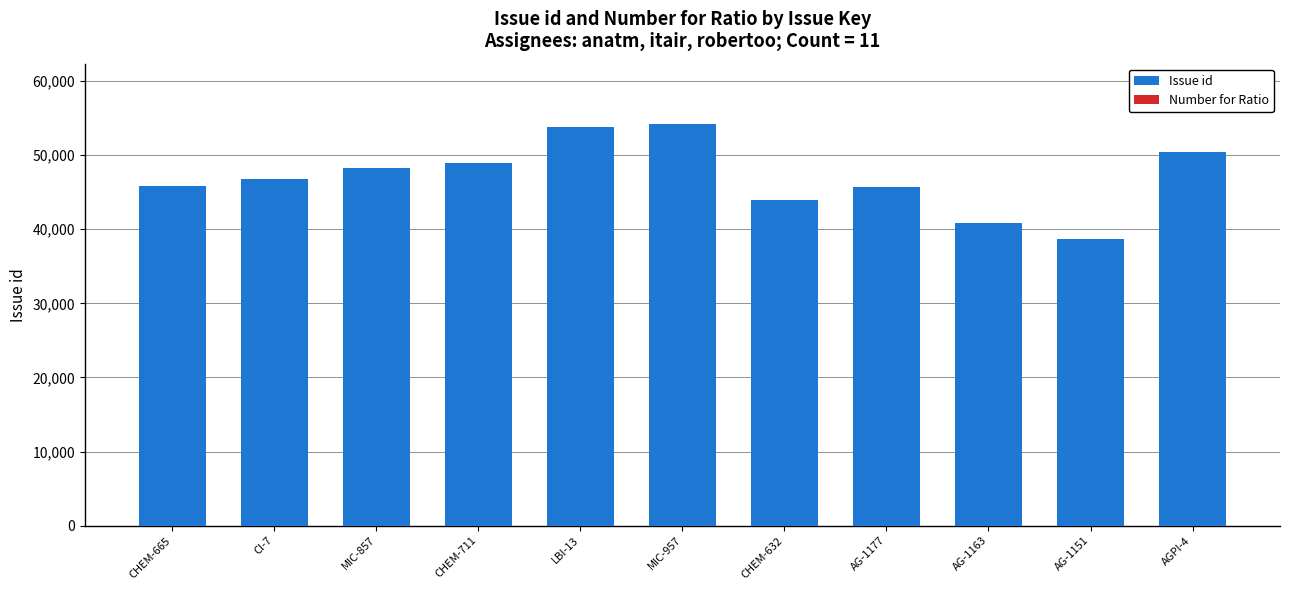

Is it true that the value at MIC-857 is 48200?

True